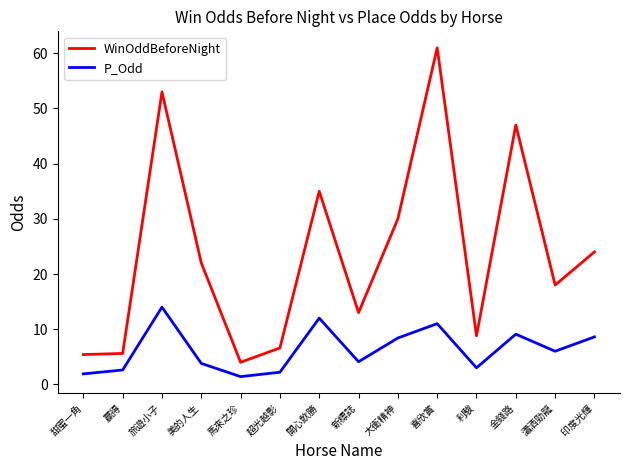

Count the number of data series in this chart.

2